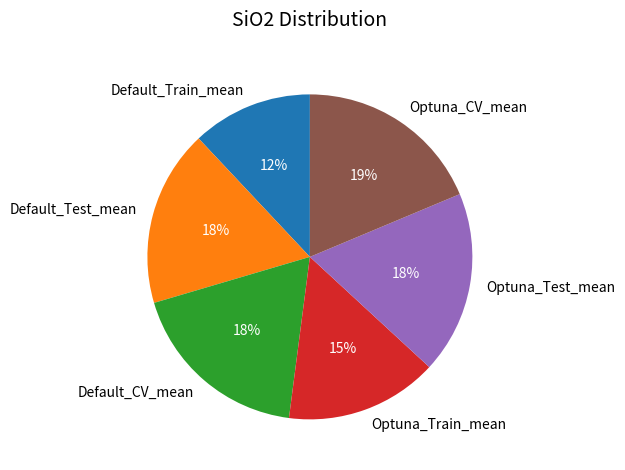

How many segments does this pie chart have?

6